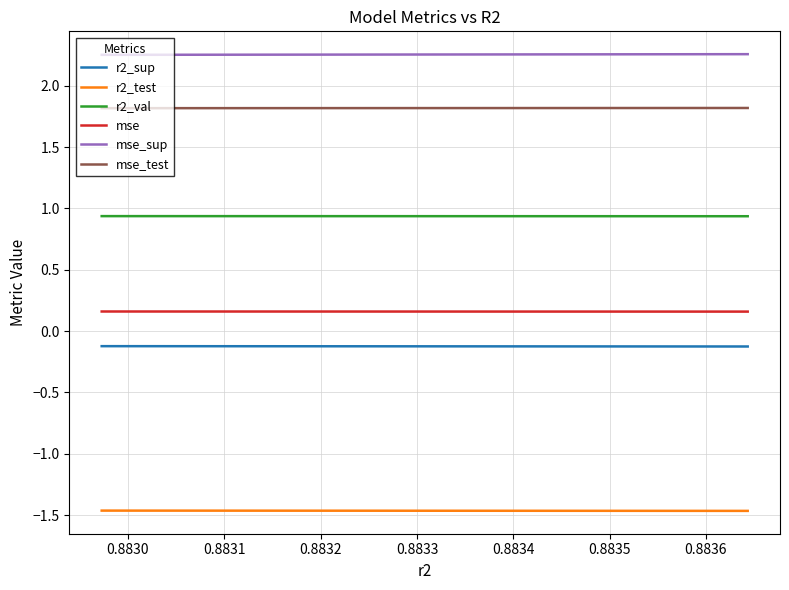

Which series has the largest total across all categories?

mse_sup